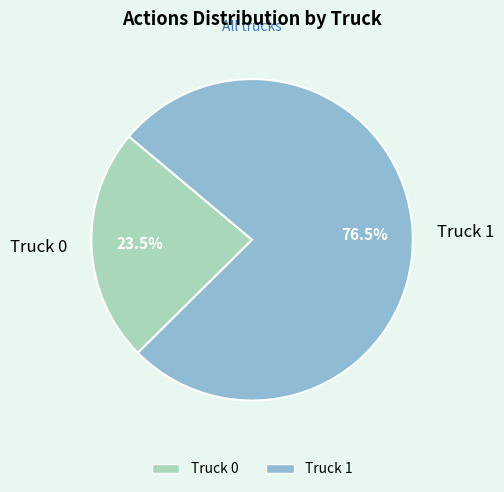

Which slice is the smallest?

Truck 0